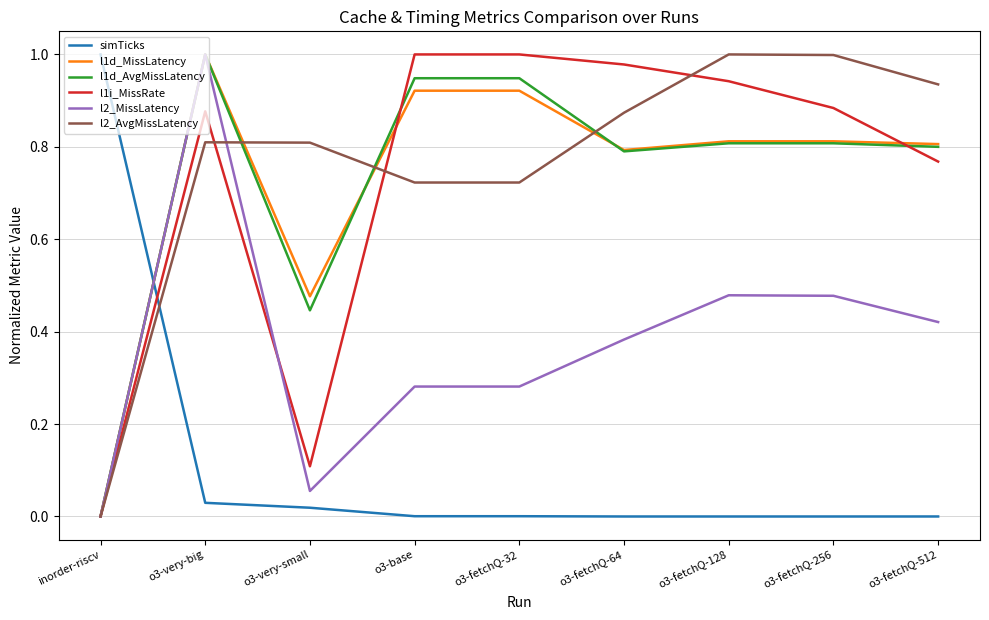

Which category has the lowest value in the l1i_MissRate series?

inorder-riscv